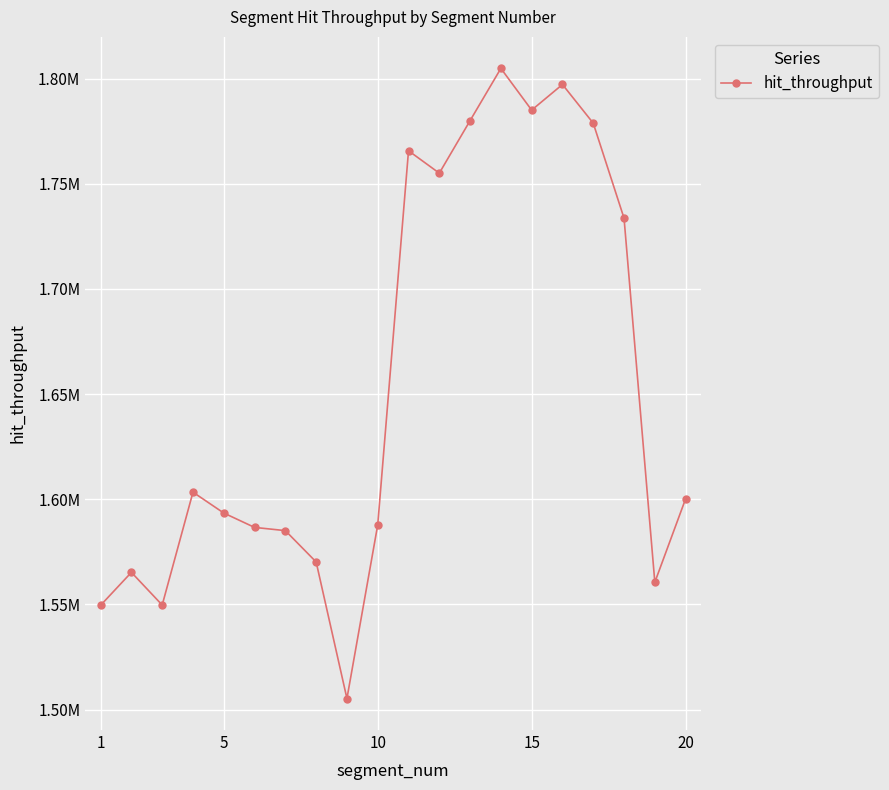

True or false: there are more than 0 points higher than both neighbors.

True